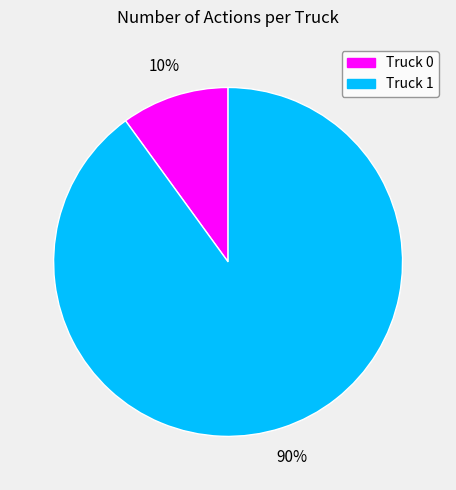

True or false: Truck 1 accounts for 90% of the total.

True